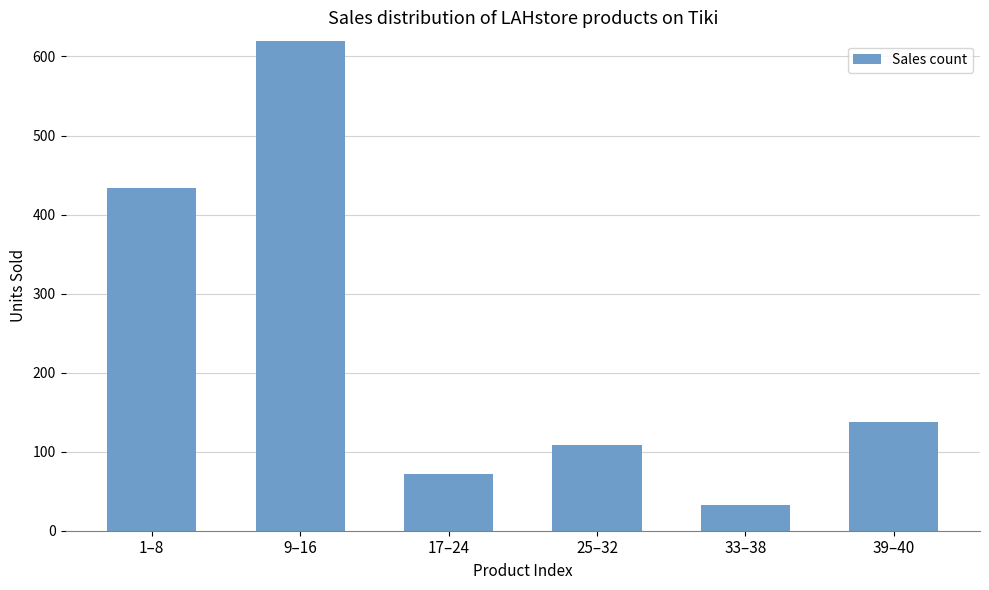

What position from the right is 33–38?

2